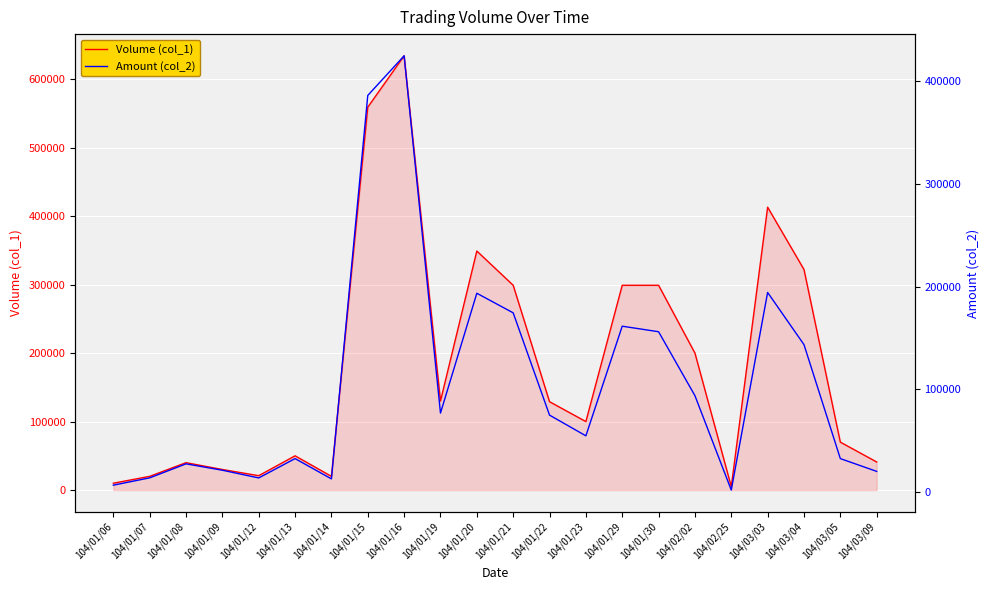

The Volume (col_1) series shows 208286 at 104/03/04. True or false?

False